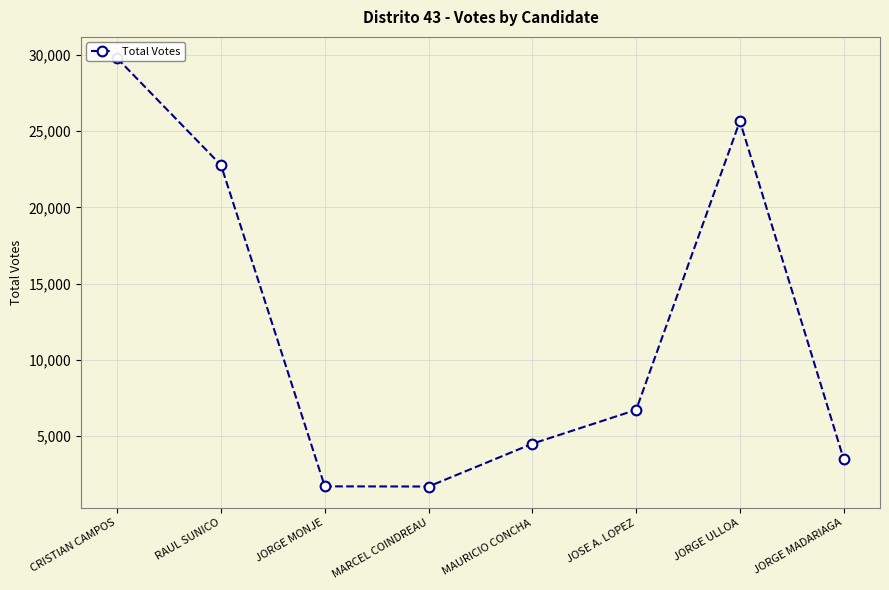

Rank the categories by value from highest to lowest.

CRISTIAN CAMPOS, JORGE ULLOA, RAUL SUNICO, JOSE A. LOPEZ, MAURICIO CONCHA, JORGE MADARIAGA, JORGE MONJE, MARCEL COINDREAU